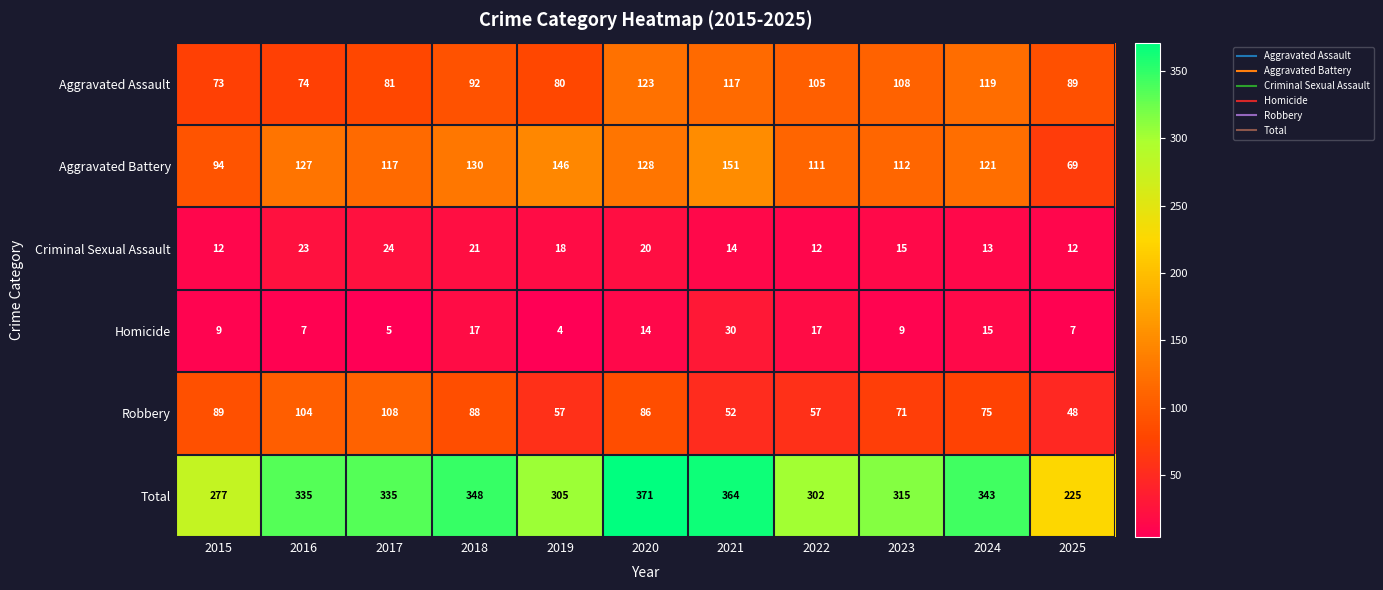

What is the difference between the highest and lowest values at 2019?

301